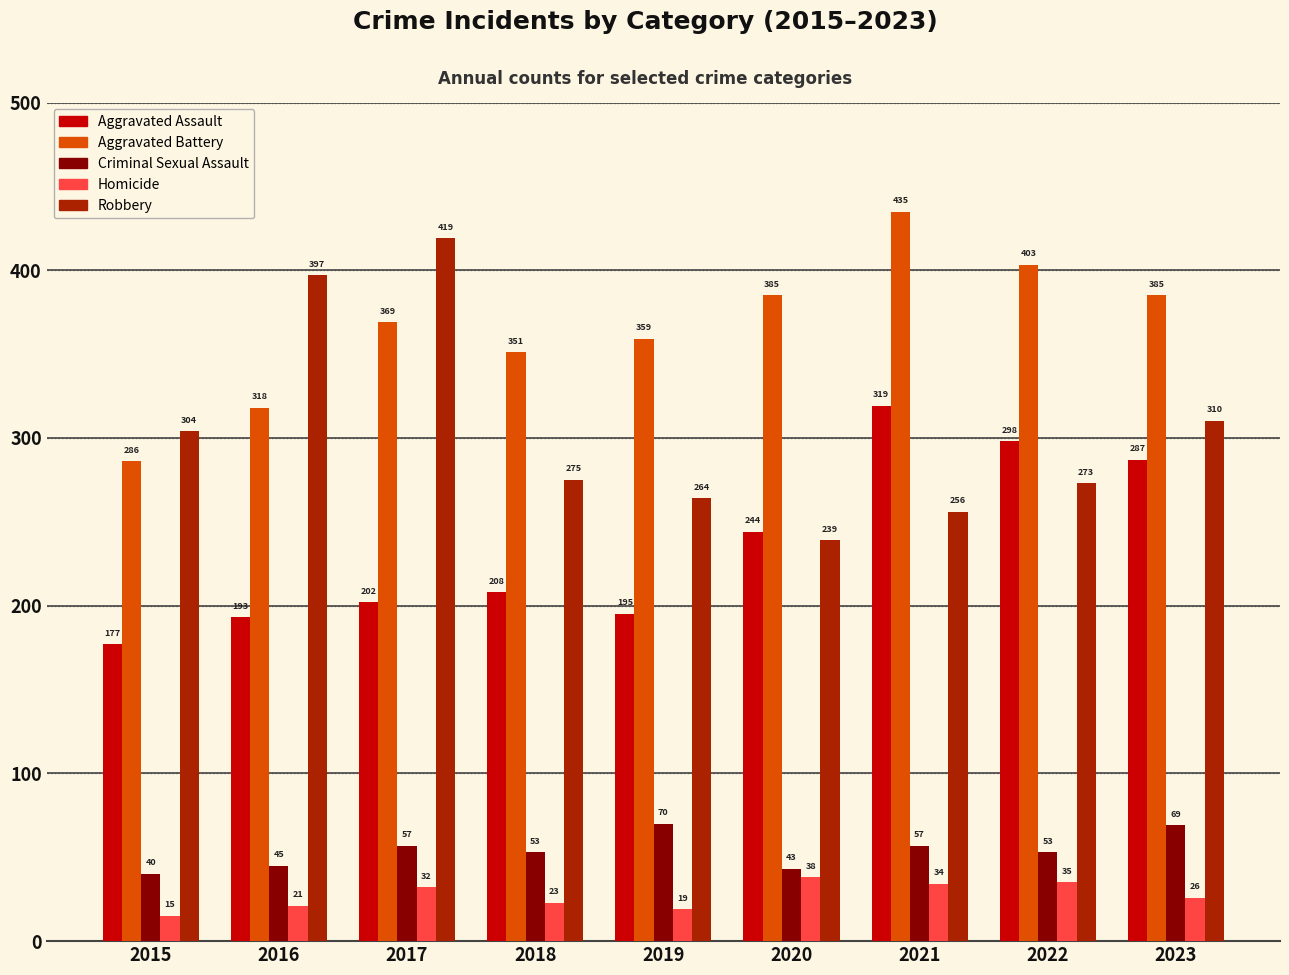

What is the spread (max minus min) of values at 2020?

347